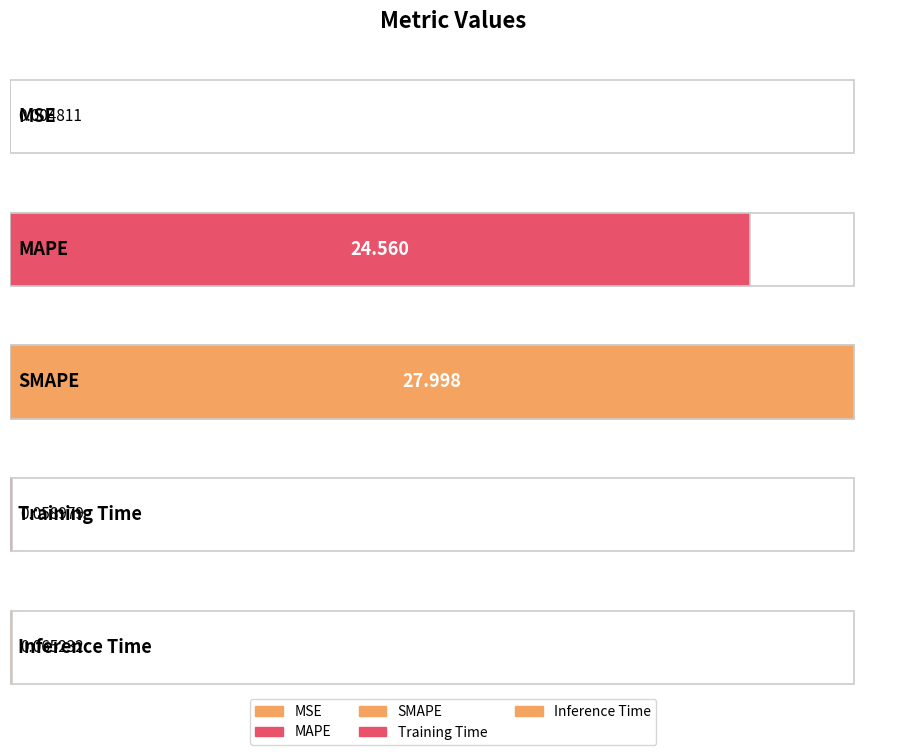

Reading left to right, list all the values displayed in this chart.

0.0	24.6	28.0	0.1	0.1